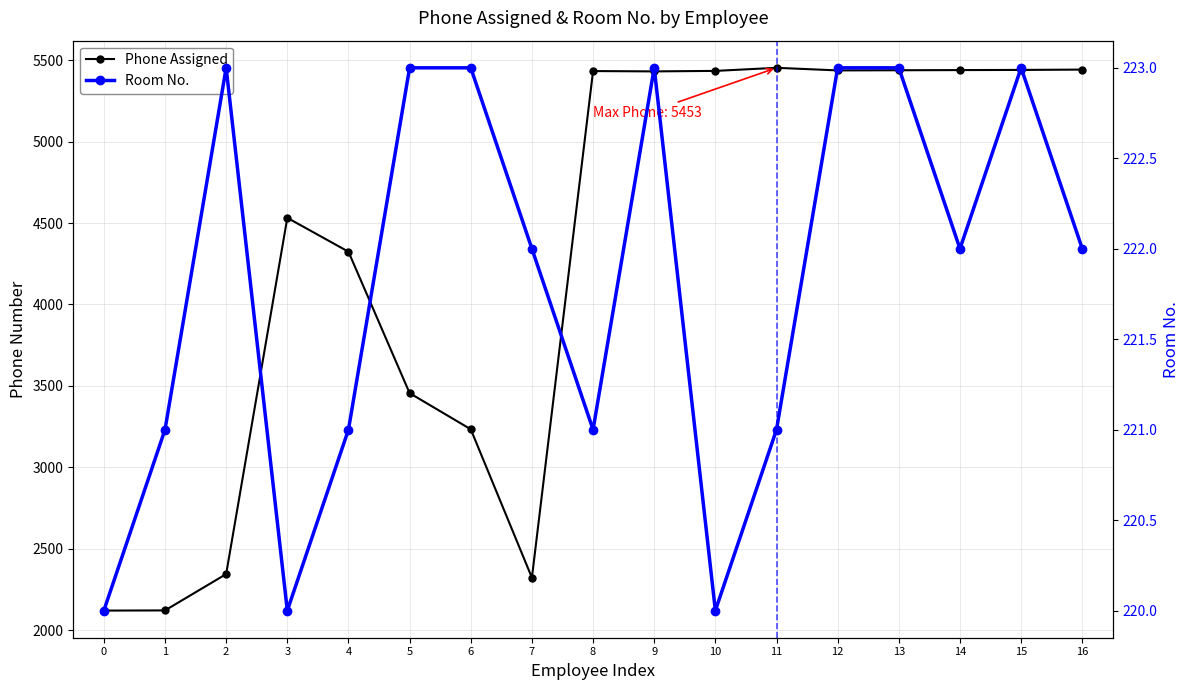

Between 0 and 10, which is larger?

10